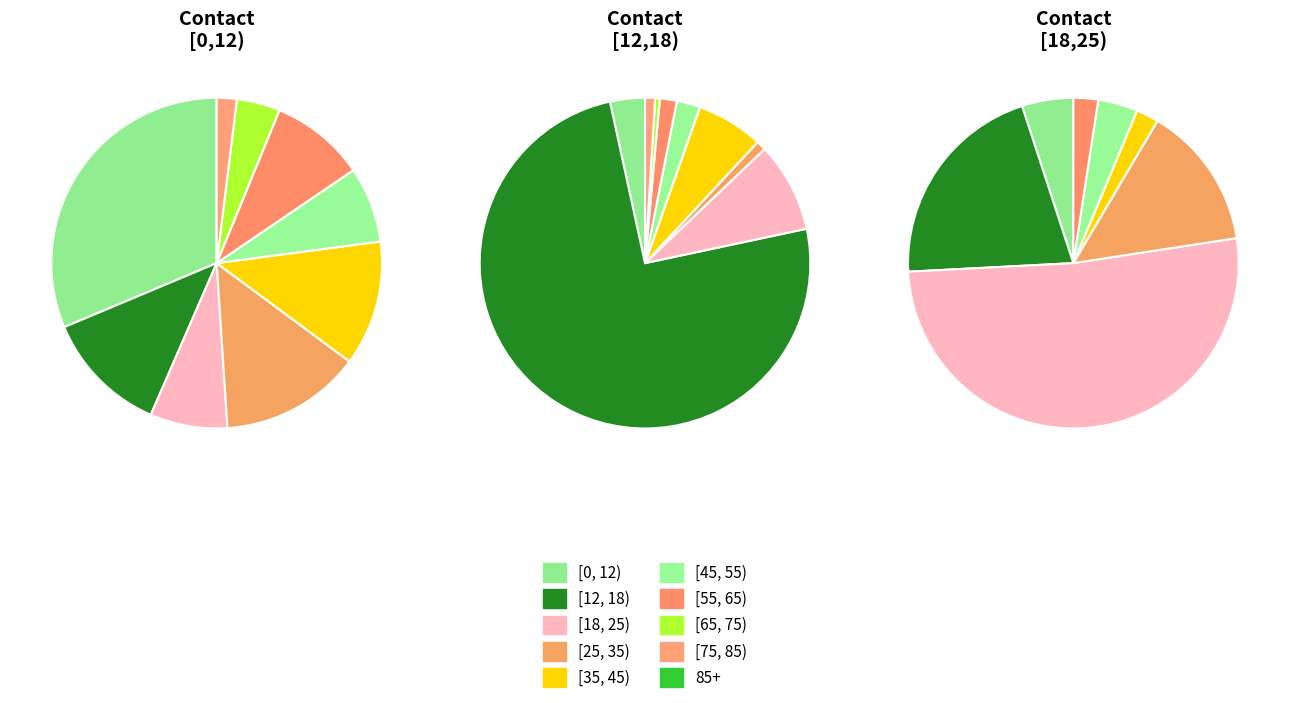

What percentage do [12, 18) and [75, 85) together represent?

14.1%